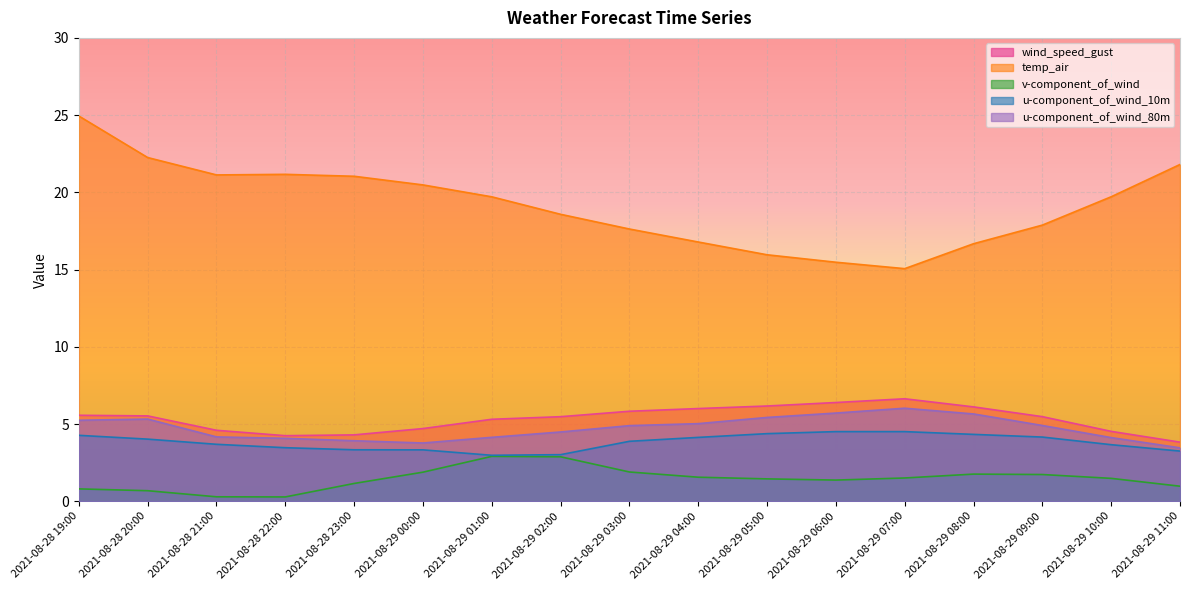

At which category does v-component_of_wind reach its first local valley?

2021-08-28 22:00